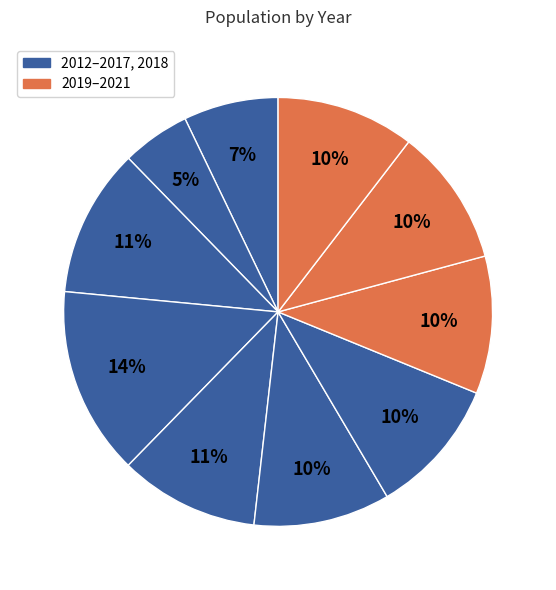

Count the number of slices in the pie.

10